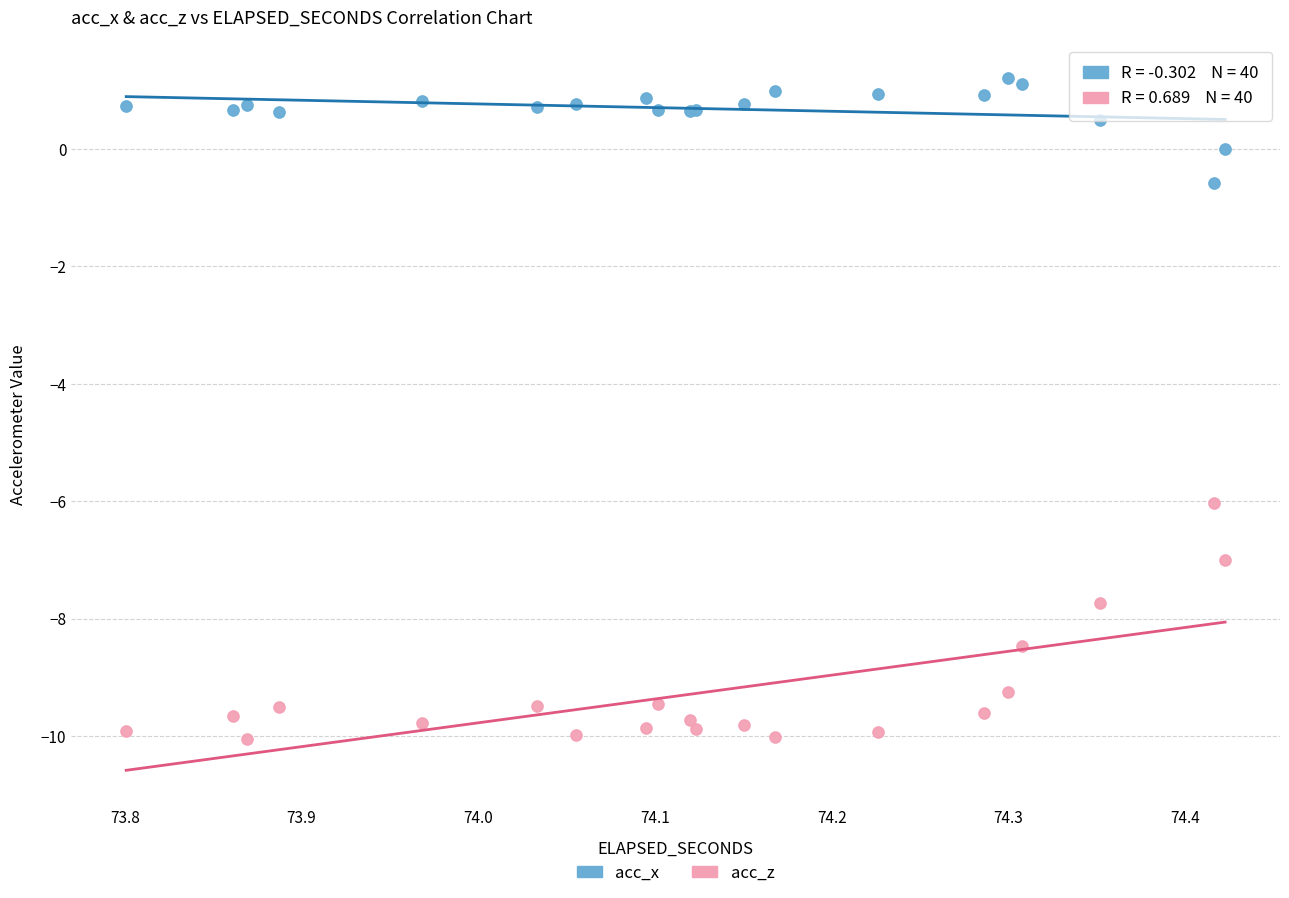

What is the X range (max minus min) for the scatter plot?

0.6